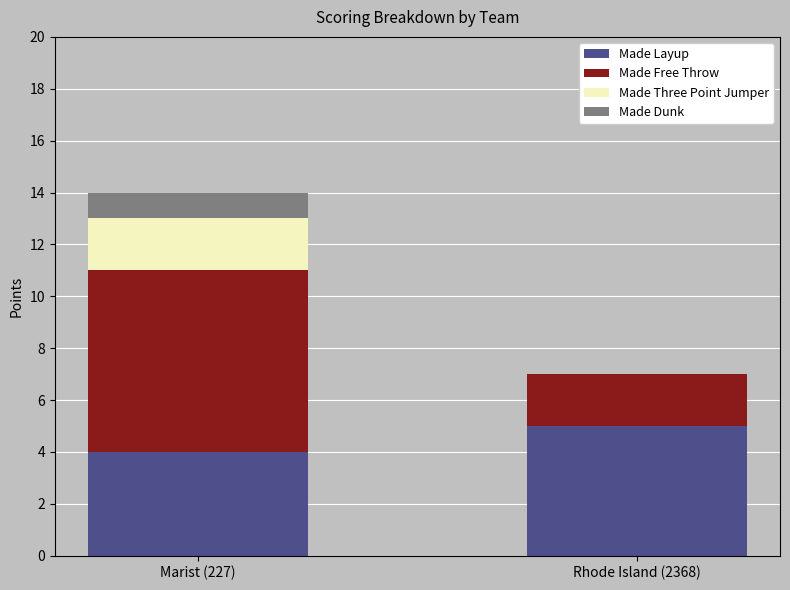

Reading left to right, transcribe the values for Made Layup.

Marist (227)=4	Rhode Island (2368)=5